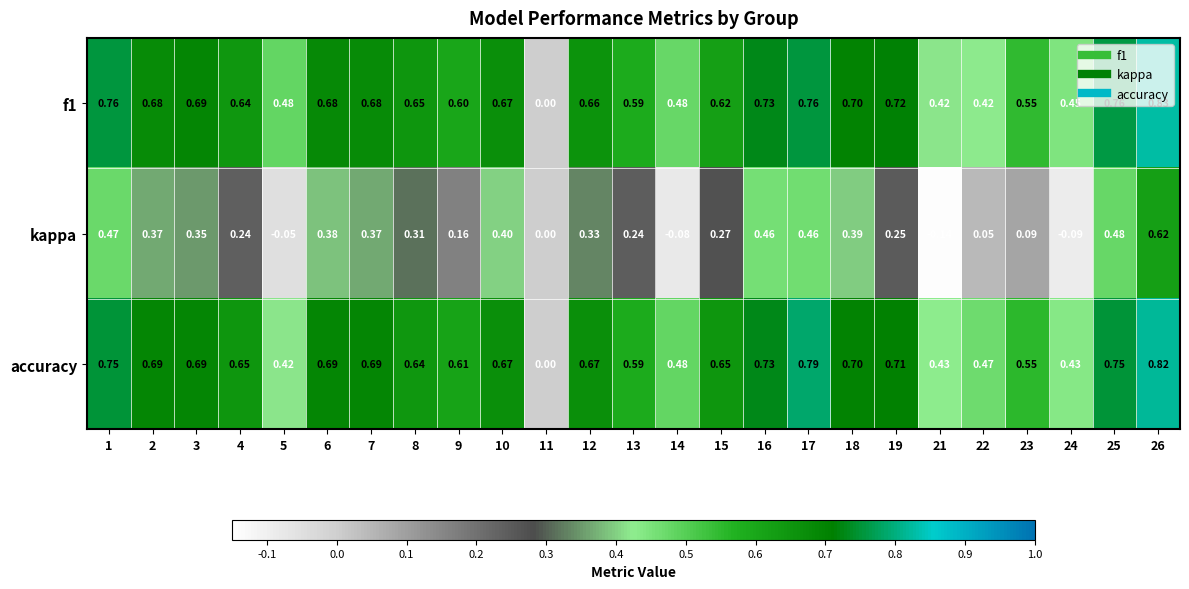

Between 10 and 22, which series saw the biggest shift?

kappa